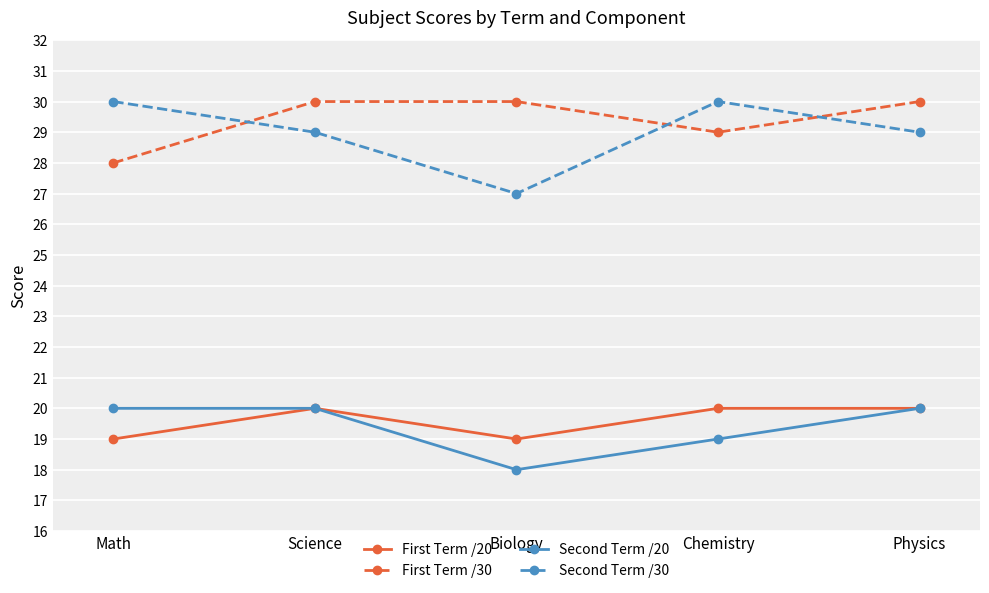

What position from the left is Science?

2